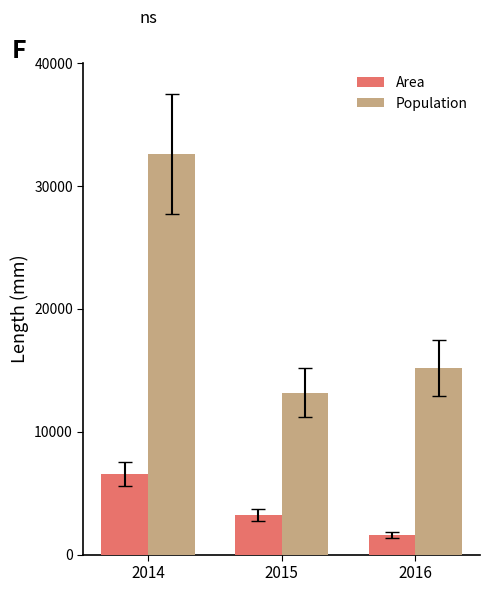

What is the total value across all series at 2015?

16423